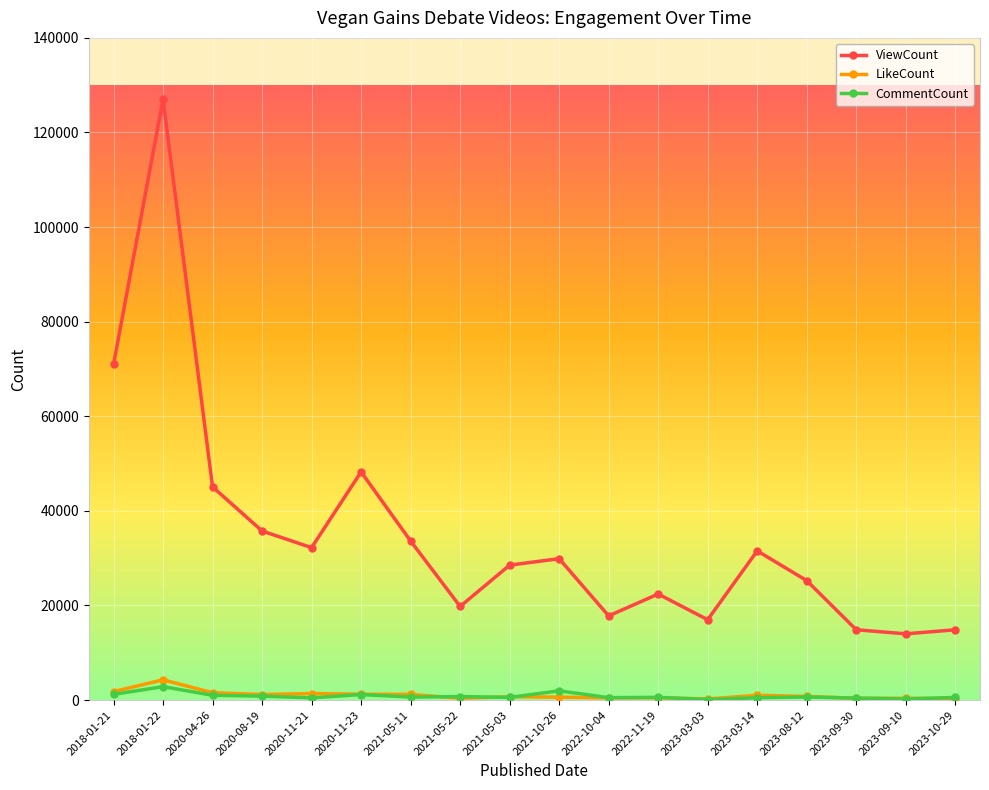

Where does the ViewCount series first go above 29899?

2018-01-21